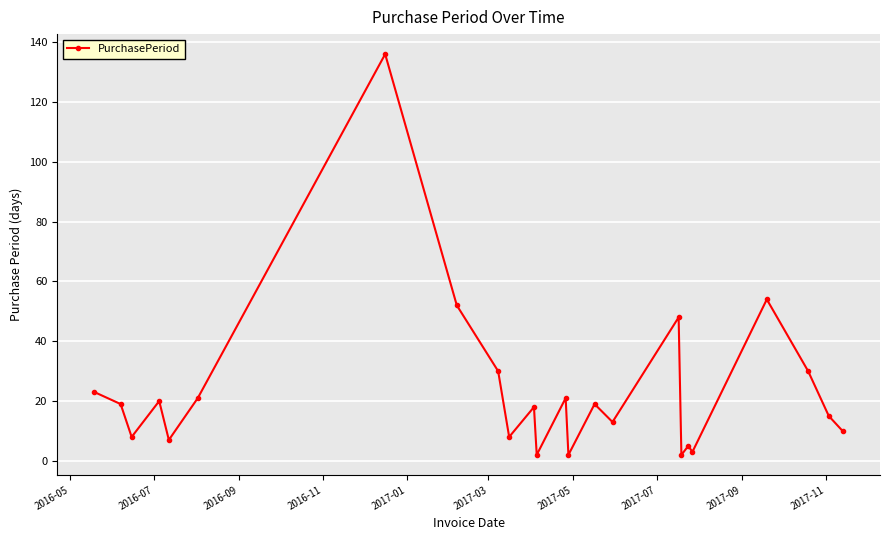

What is the average value?

24